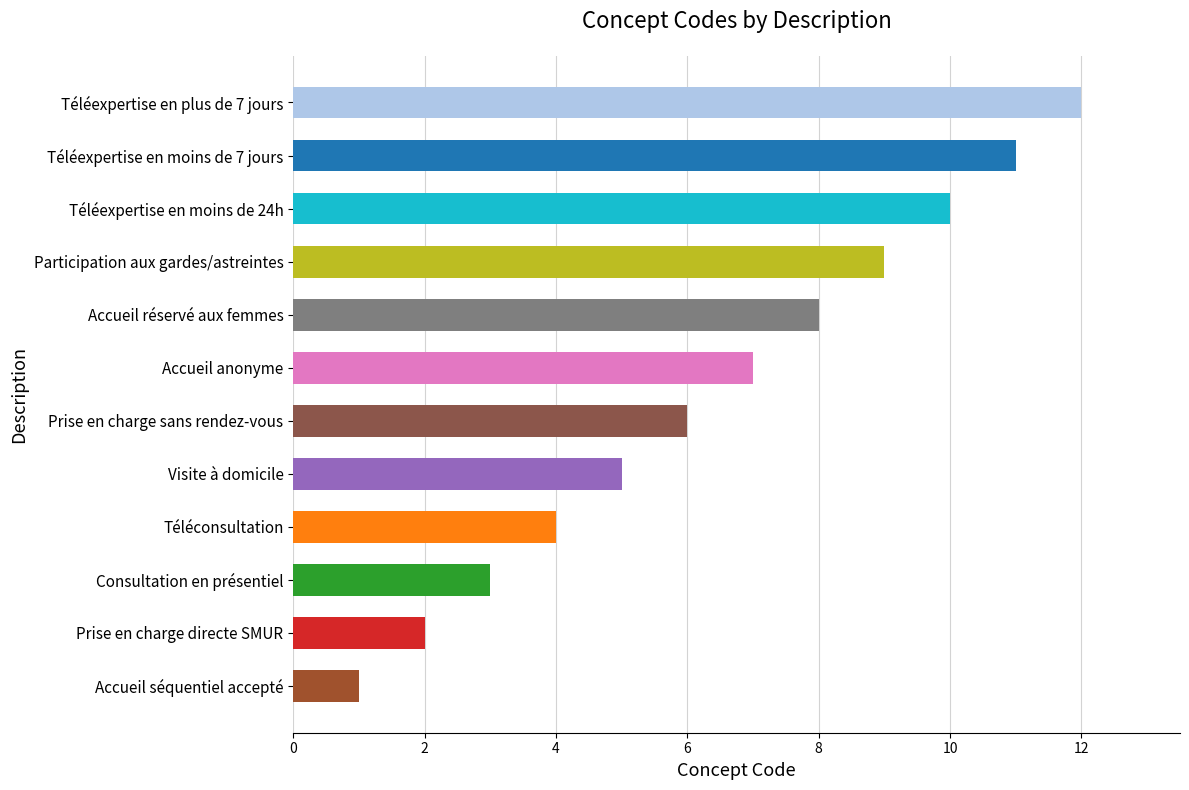

Does the chart contain stacked bars?

No